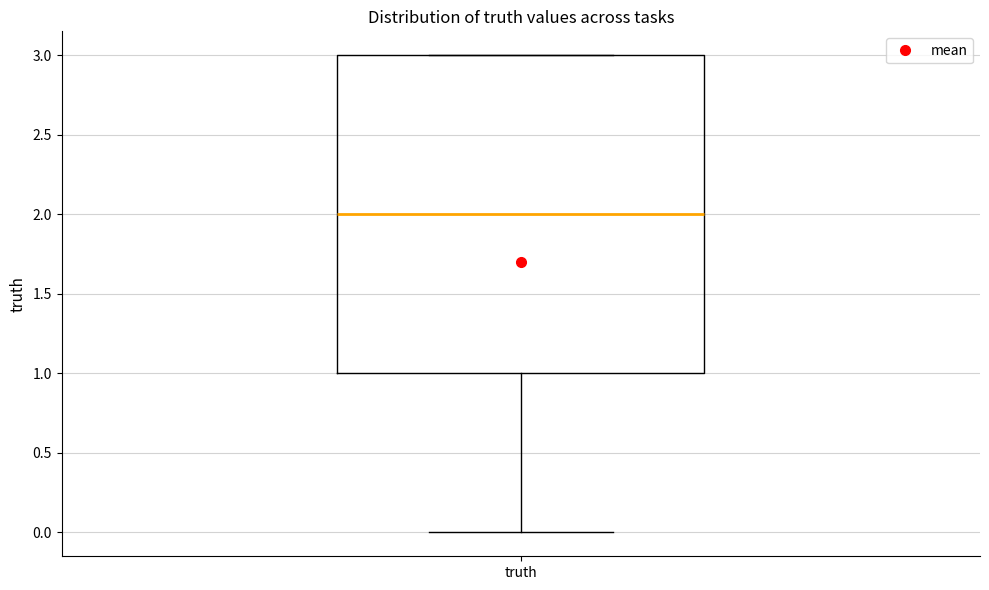

Transcribe this box plot: give where the median line is, the range the box spans, and where the two whiskers end, as read against the y-axis. The values are not printed on the chart, so give them approximately, as read against the axis.

median 2, box 1 to 3, whiskers 0 to 3